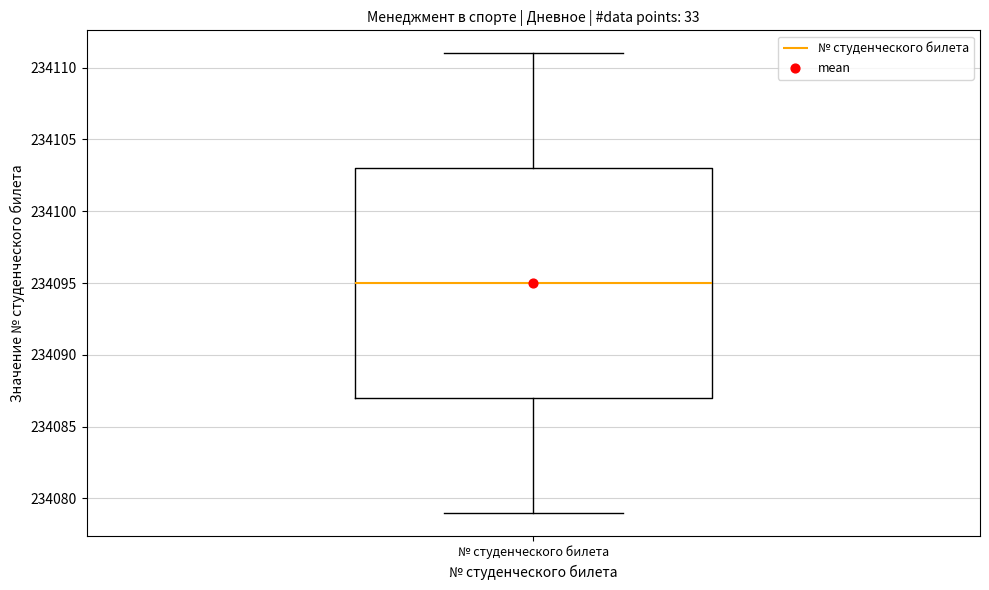

Where is the upper edge of the box for № студенческого билета on the y-axis? The values are not printed on the chart, so give them approximately, as read against the axis.

234103